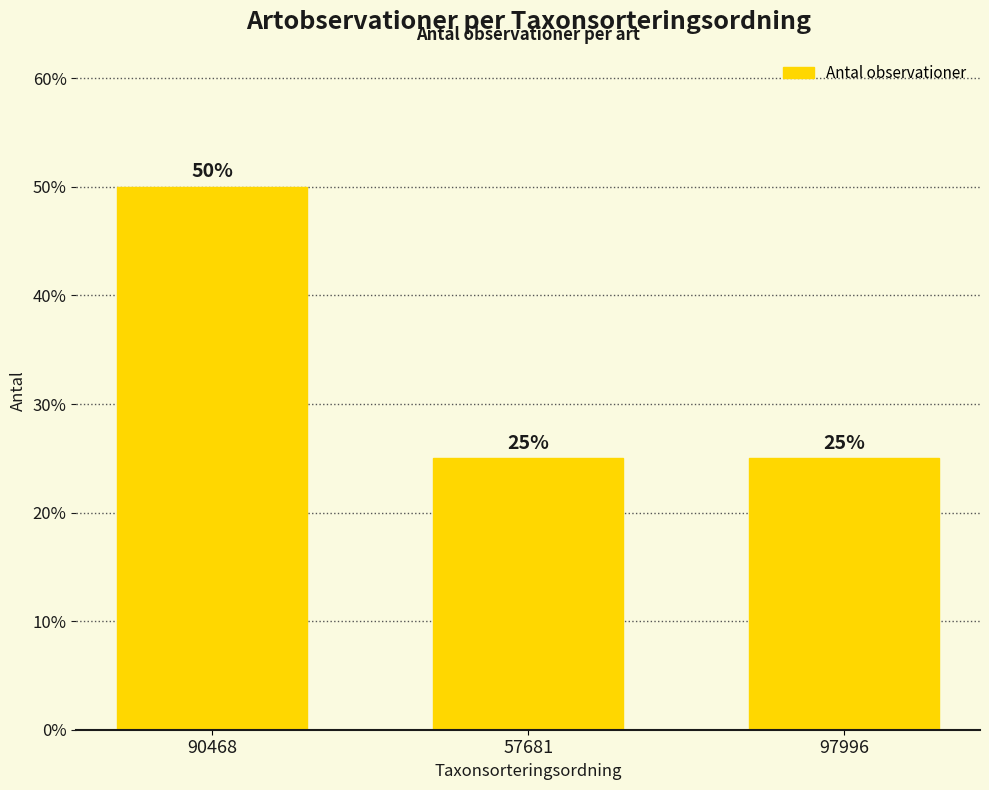

The value at 57681 is 25. True or false?

True